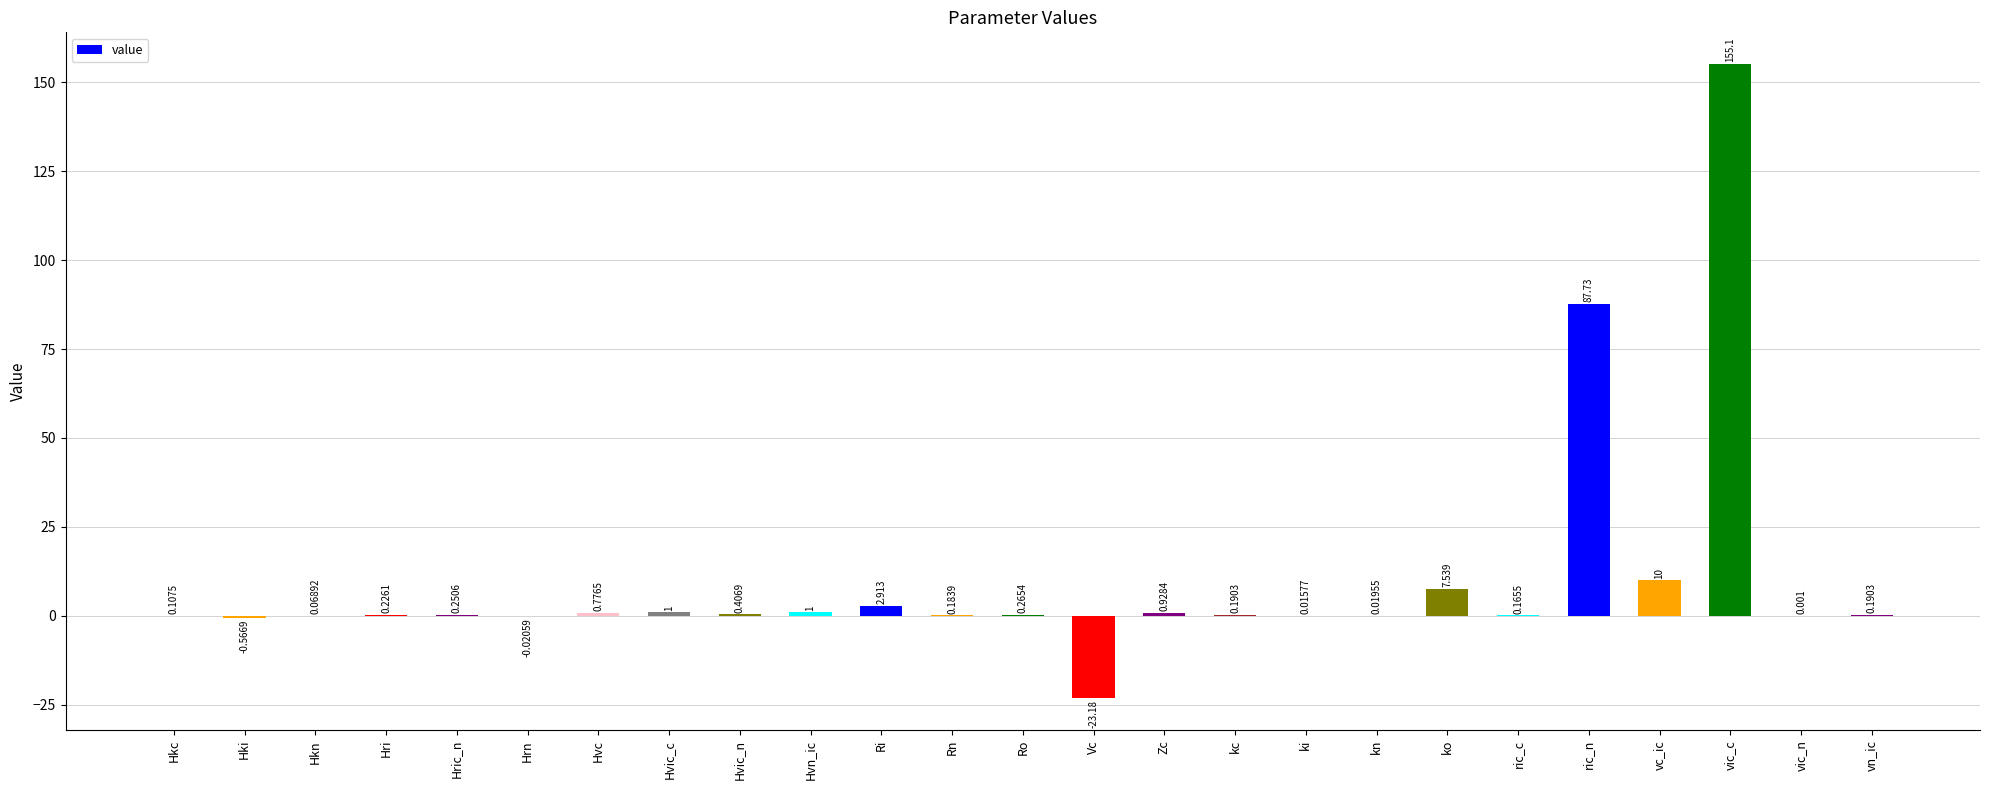

What is the sum of all values?

245.3